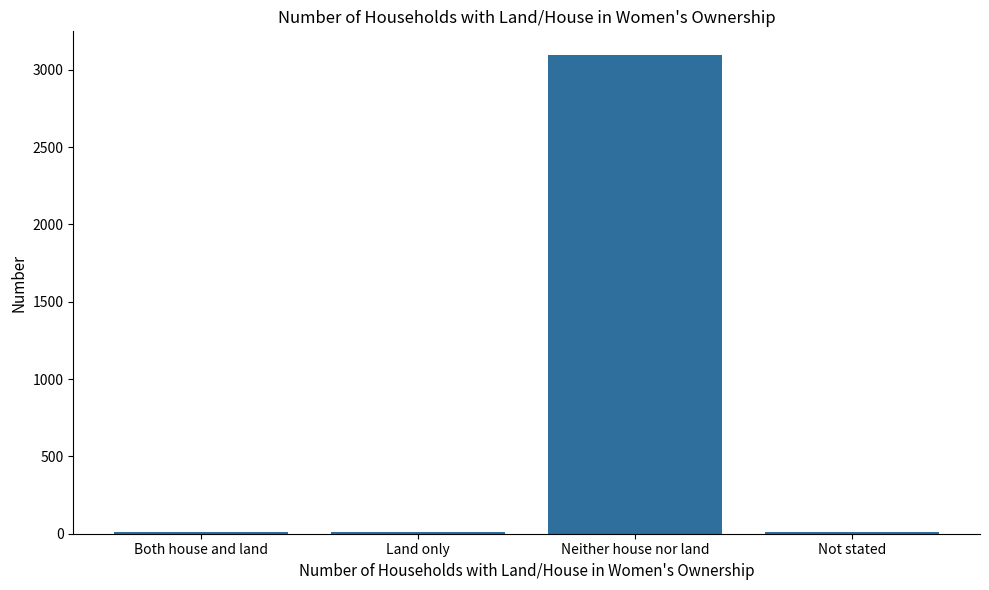

Between Neither house nor land and Both house and land, which is larger?

Neither house nor land